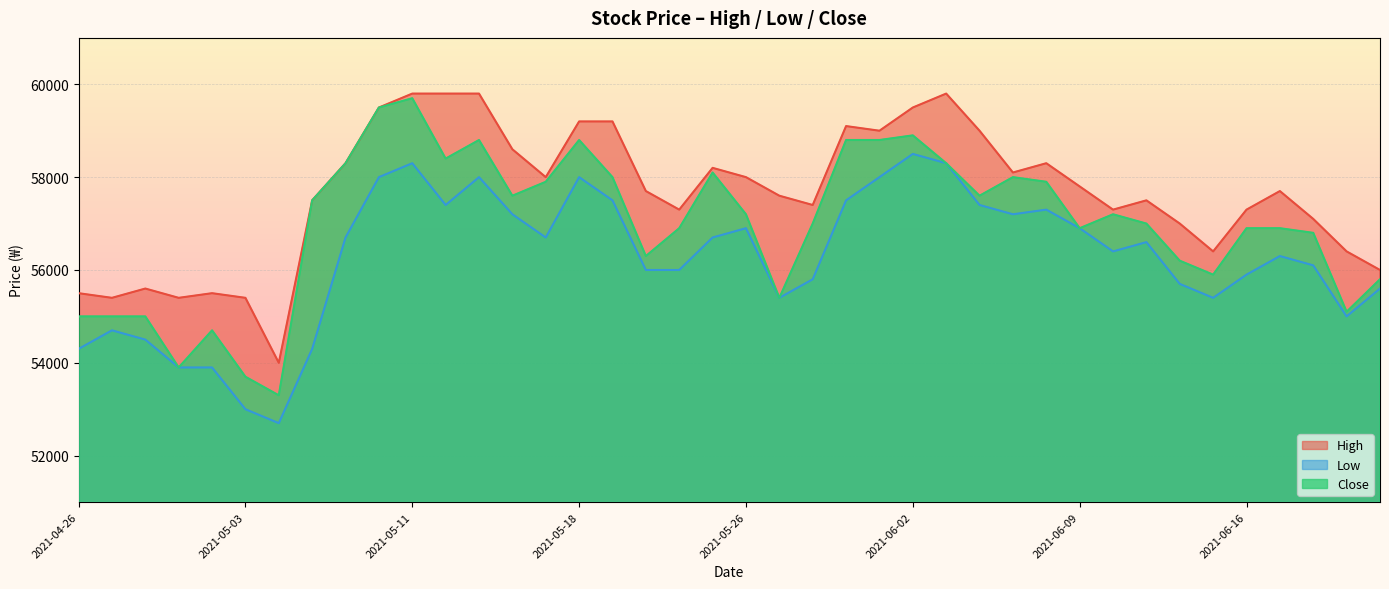

True or false: Low and High intersect in this chart.

False